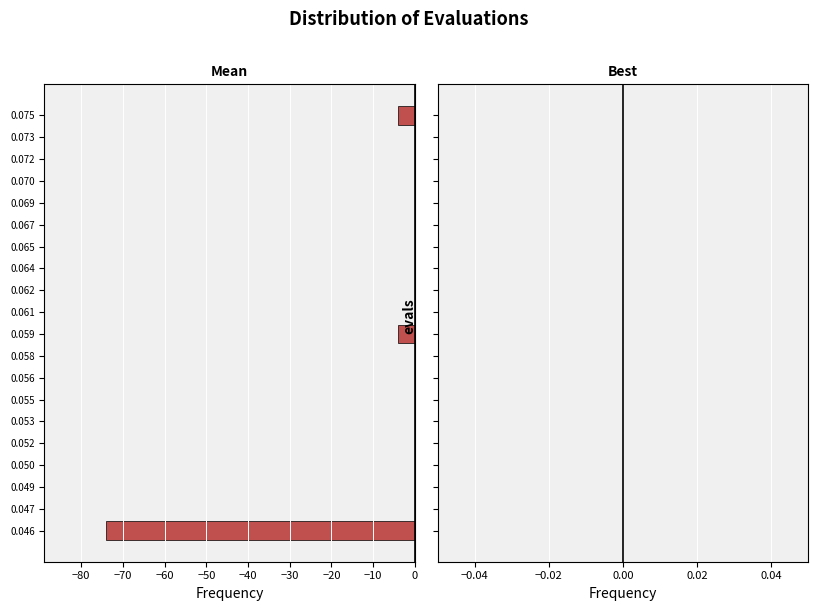

Reading top to bottom, extract all data points from this chart.

0.075=-4	0.073=0	0.072=0	0.070=0	0.069=0	0.067=0	0.065=0	0.064=0	0.062=0	0.061=0	0.059=-4	0.058=0	0.056=0	0.055=0	0.053=0	0.052=0	0.050=0	0.049=0	0.047=0	0.046=-74